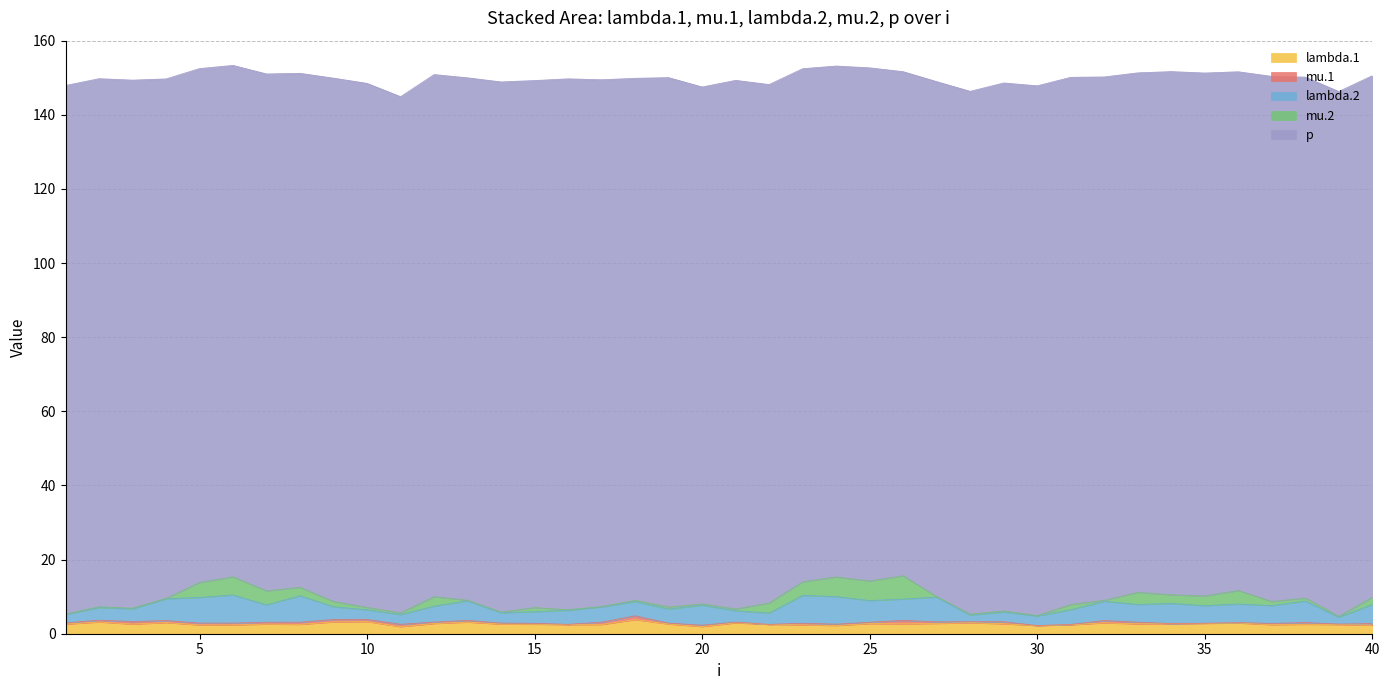

How many distinct data groups are displayed?

5